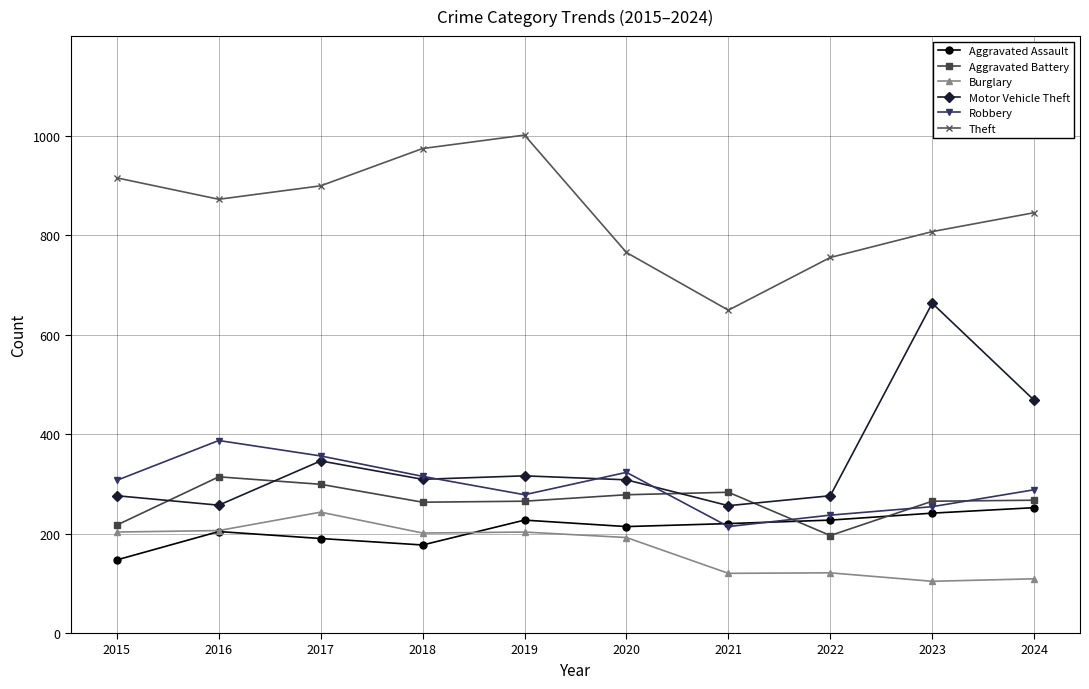

What is the value of the Aggravated Assault point at the 1st from the left?

147